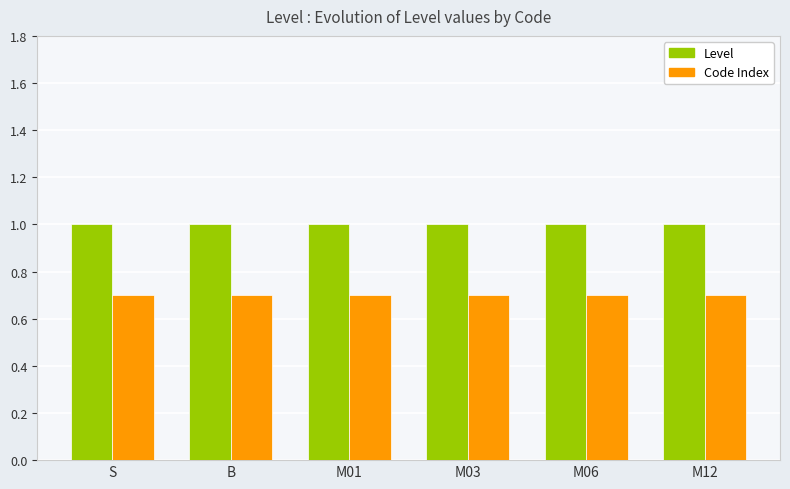

How many groups of bars are there?

6